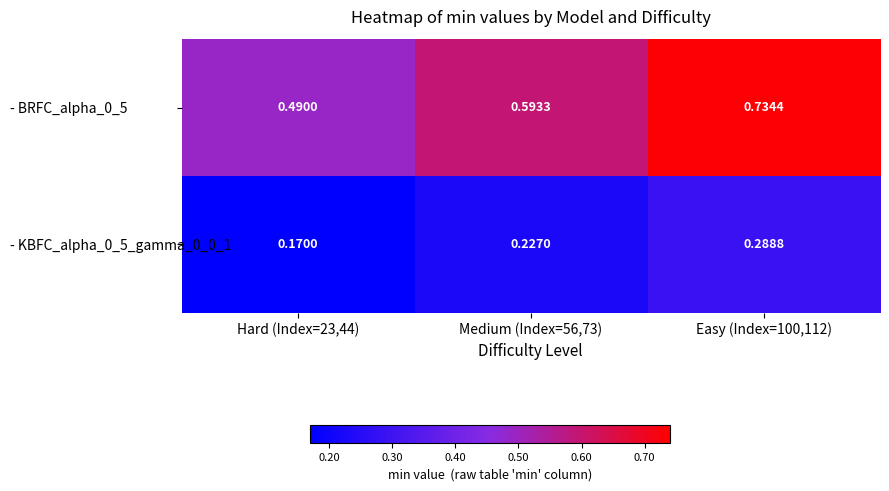

Is the value of - KBFC_alpha_0_5_gamma_0_0_1 at Hard (Index=23,44) greater than the value of - BRFC_alpha_0_5 at Easy (Index=100,112)?

No